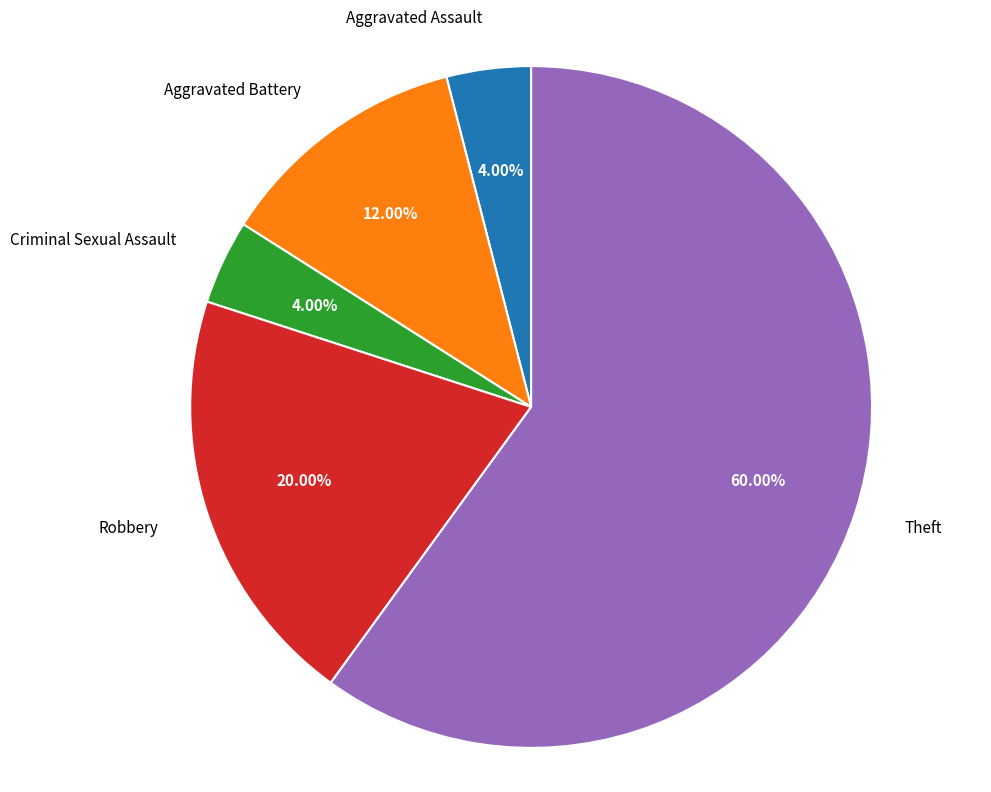

Which slice represents more than half of the pie?

Theft